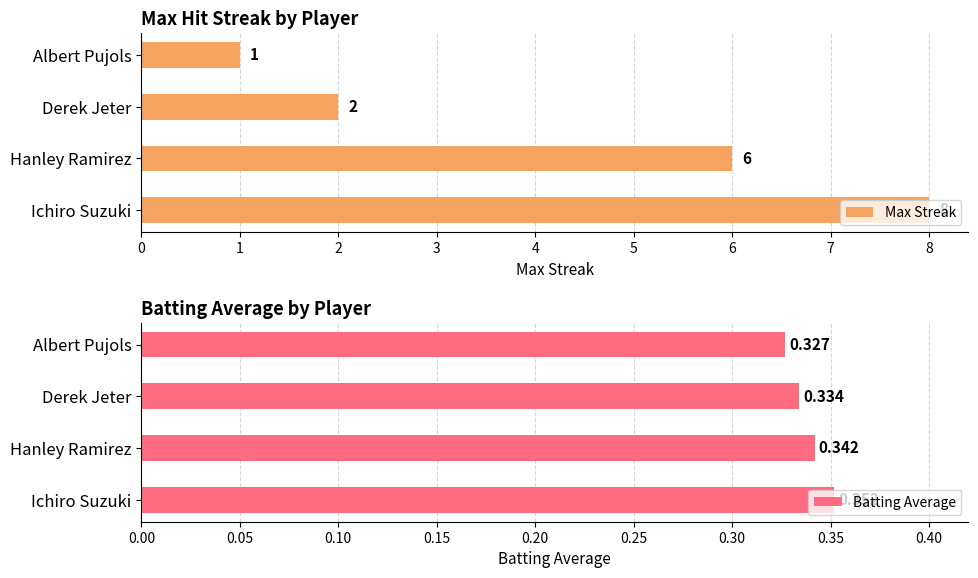

What is the value of the Max Streak bar at the 1st from the left?

8.0